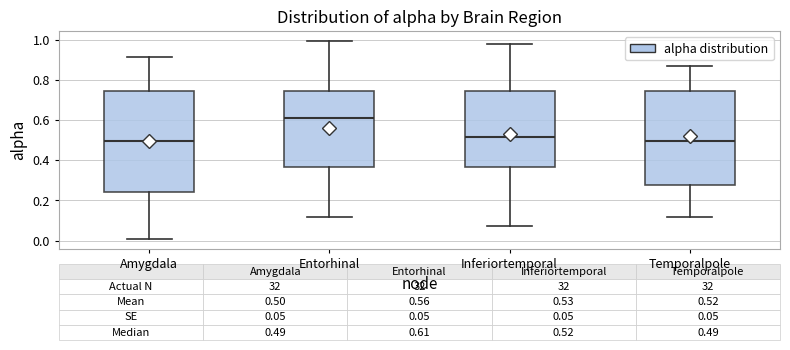

Comparing the boxes themselves (not the whiskers), which one is the tallest?

Amygdala